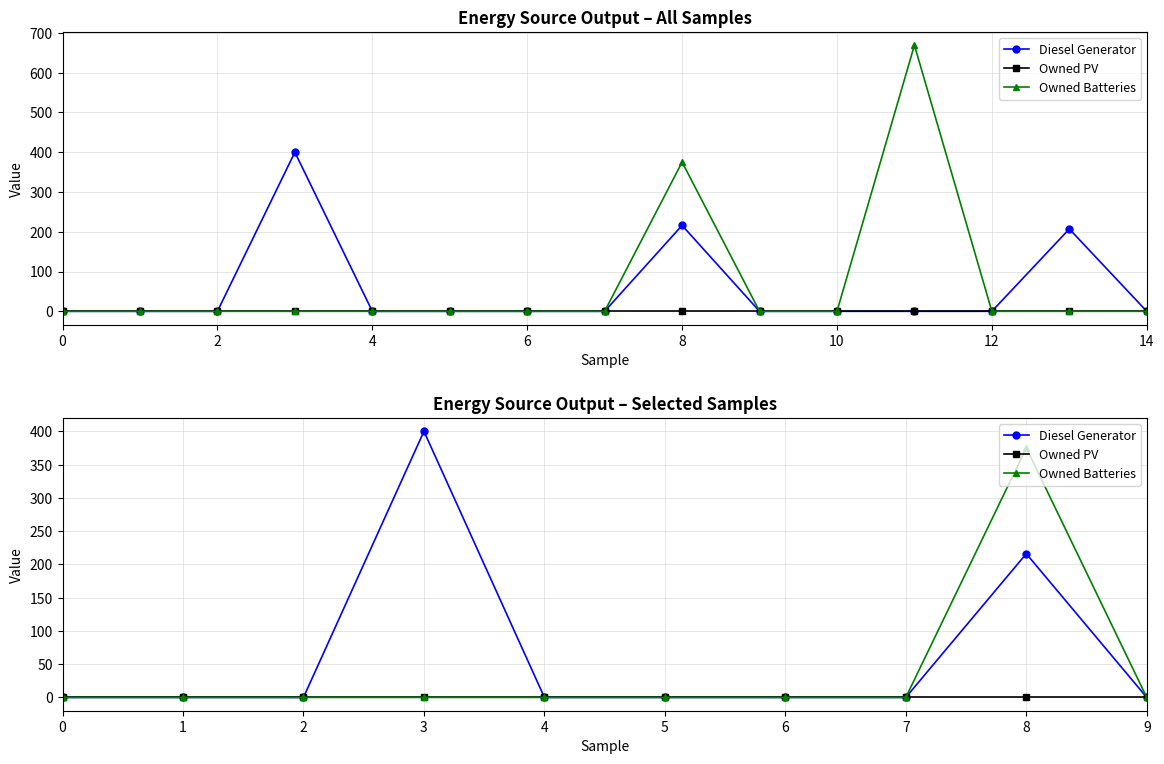

List the series in order of their overall mean, highest first.

Diesel Generator, Owned Batteries, Owned PV